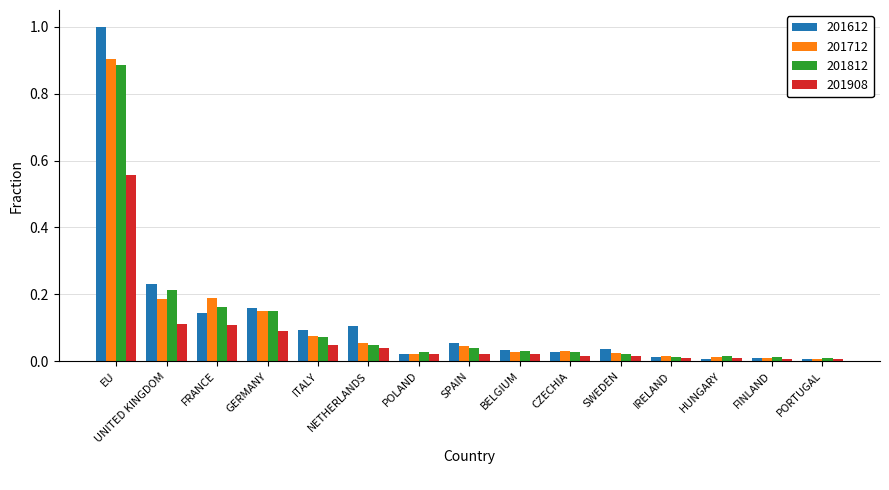

List the series in order of their peak value, highest first.

201612, 201712, 201812, 201908